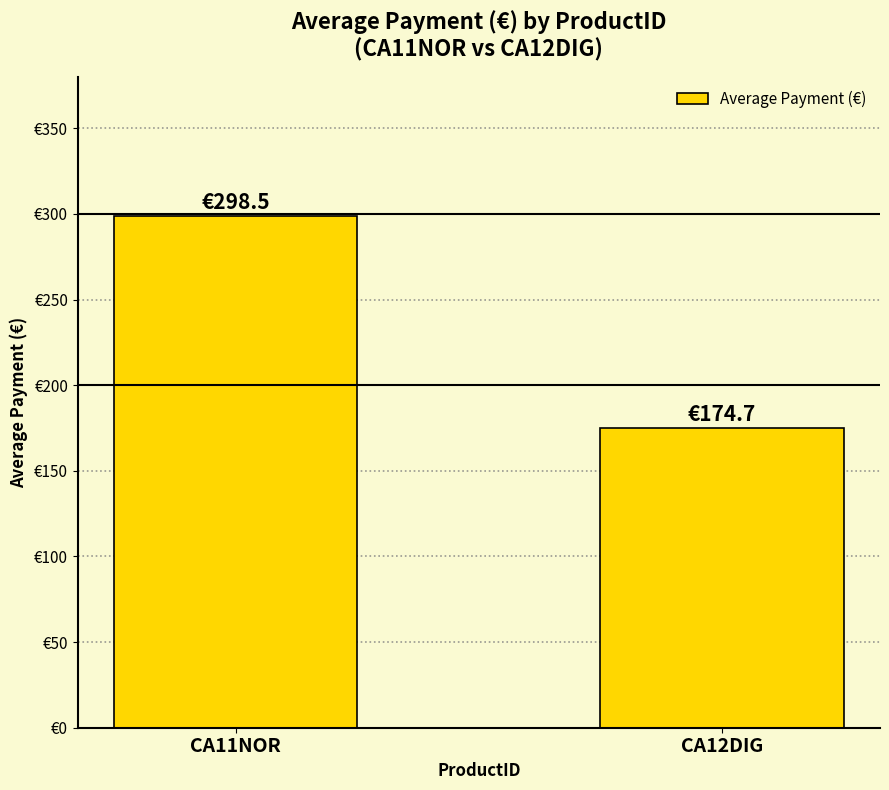

What value does the data have at CA12DIG?

174.7